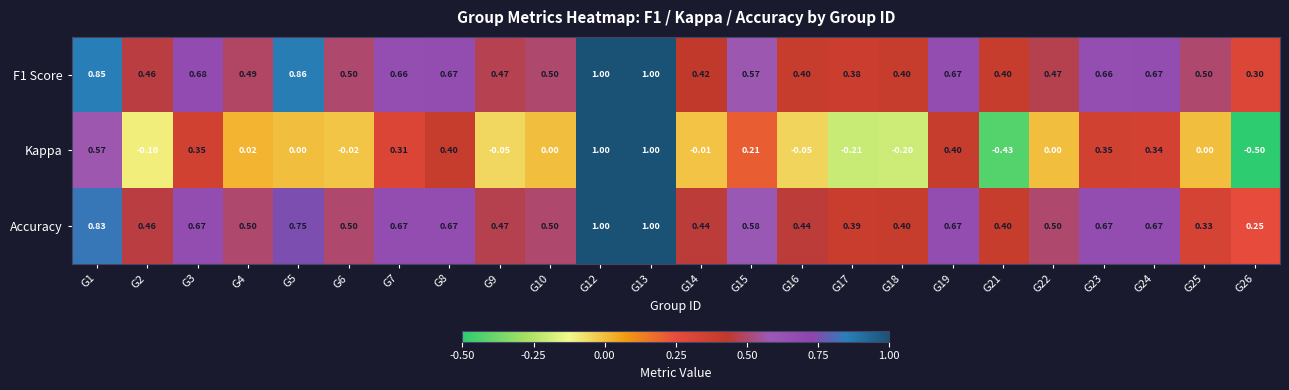

Is the value of Kappa at G24 greater than the value of Accuracy at G12?

No